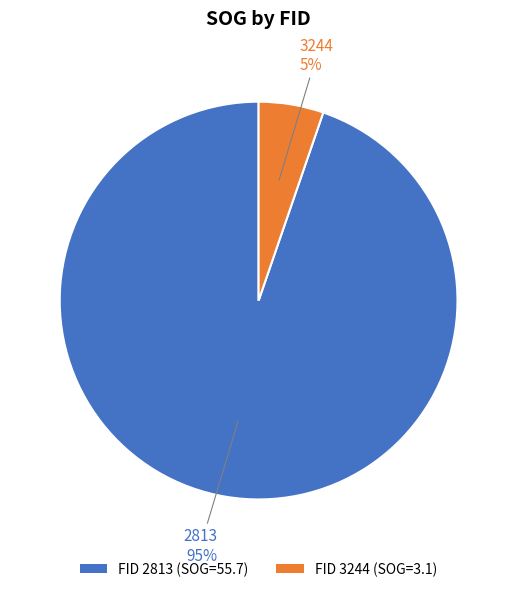

To the nearest percent, what is the average slice percentage?

50%